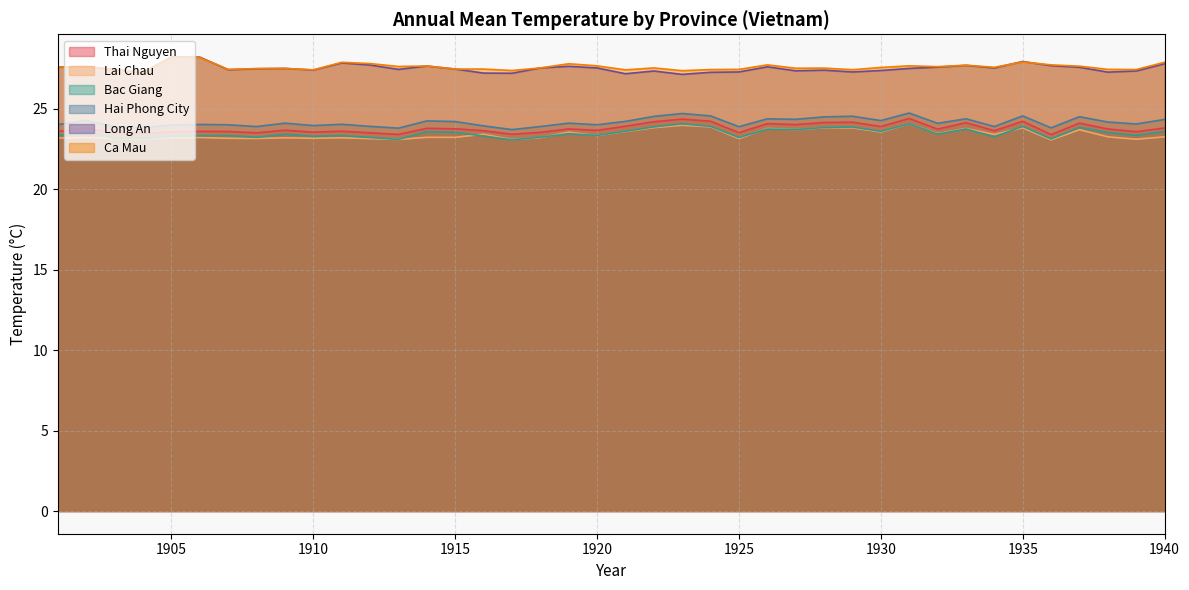

Count the number of data series in this chart.

6